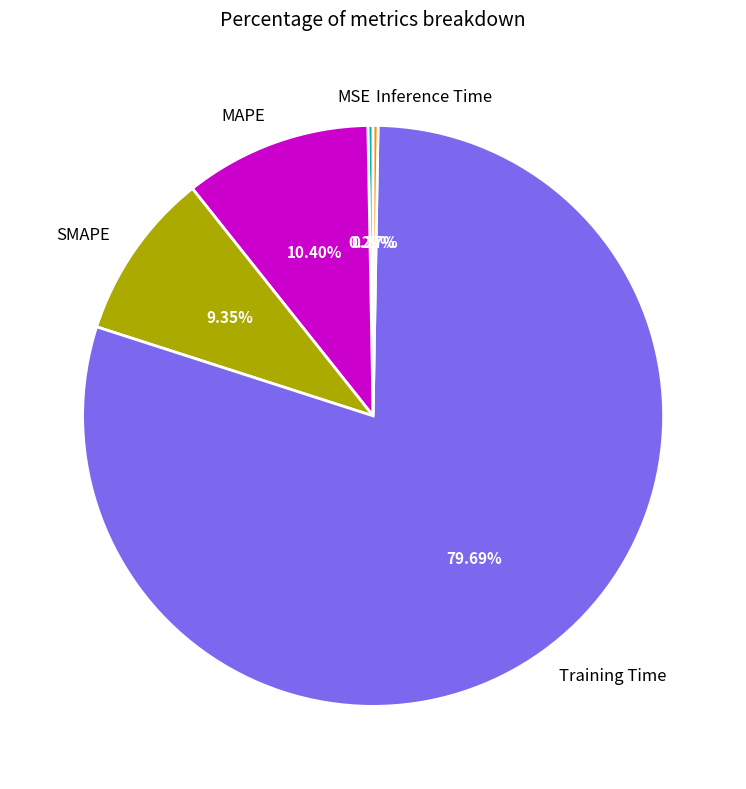

What is the largest slice in the pie chart?

Training Time